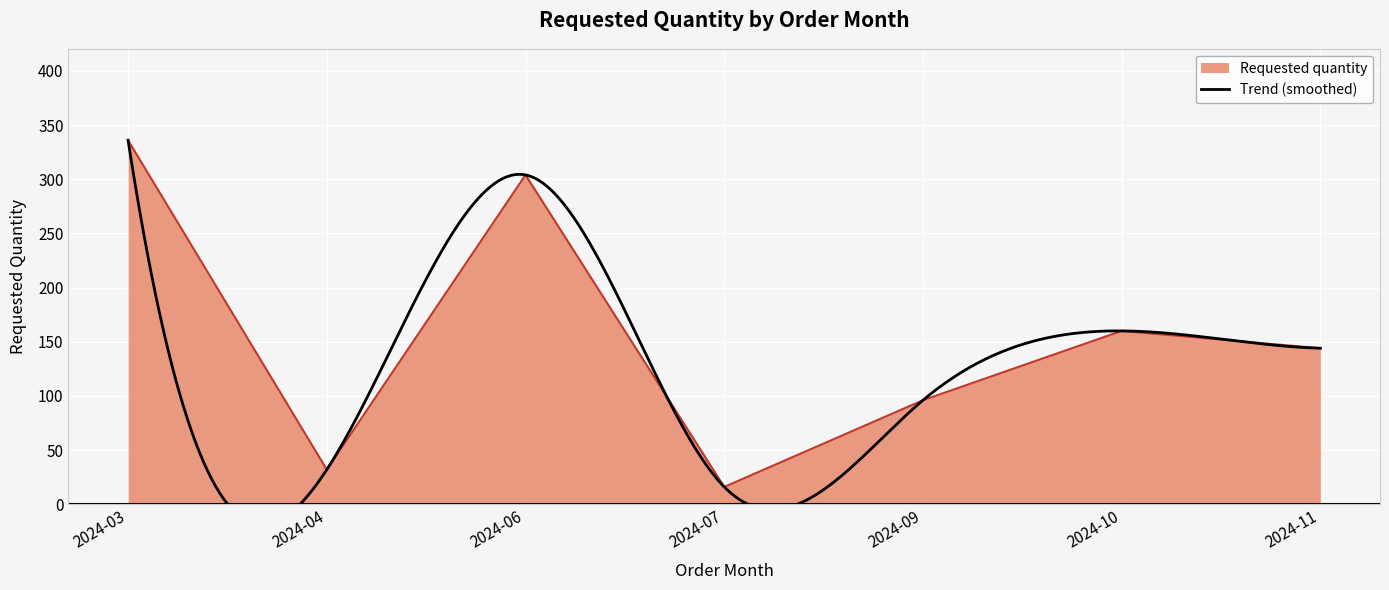

Reading right to left, list all the values displayed in this chart.

2024-11=144	2024-10=160	2024-09=96	2024-07=16	2024-06=304	2024-04=32	2024-03=336